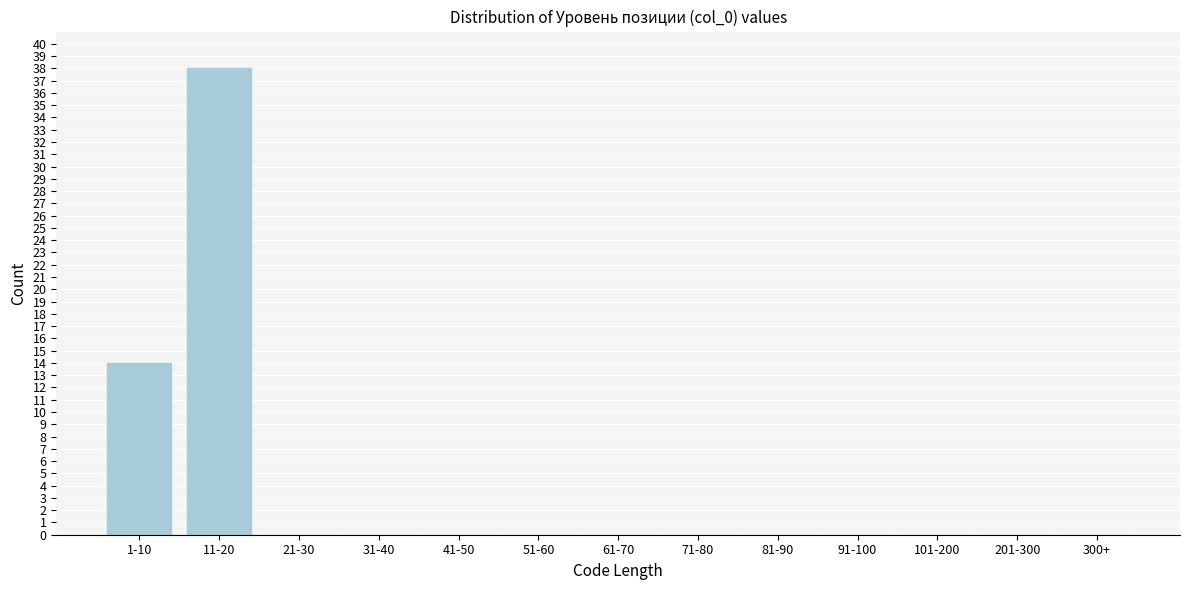

Reading right to left, extract all data points from this chart.

300+=0	201-300=0	101-200=0	91-100=0	81-90=0	71-80=0	61-70=0	51-60=0	41-50=0	31-40=0	21-30=0	11-20=38	1-10=14